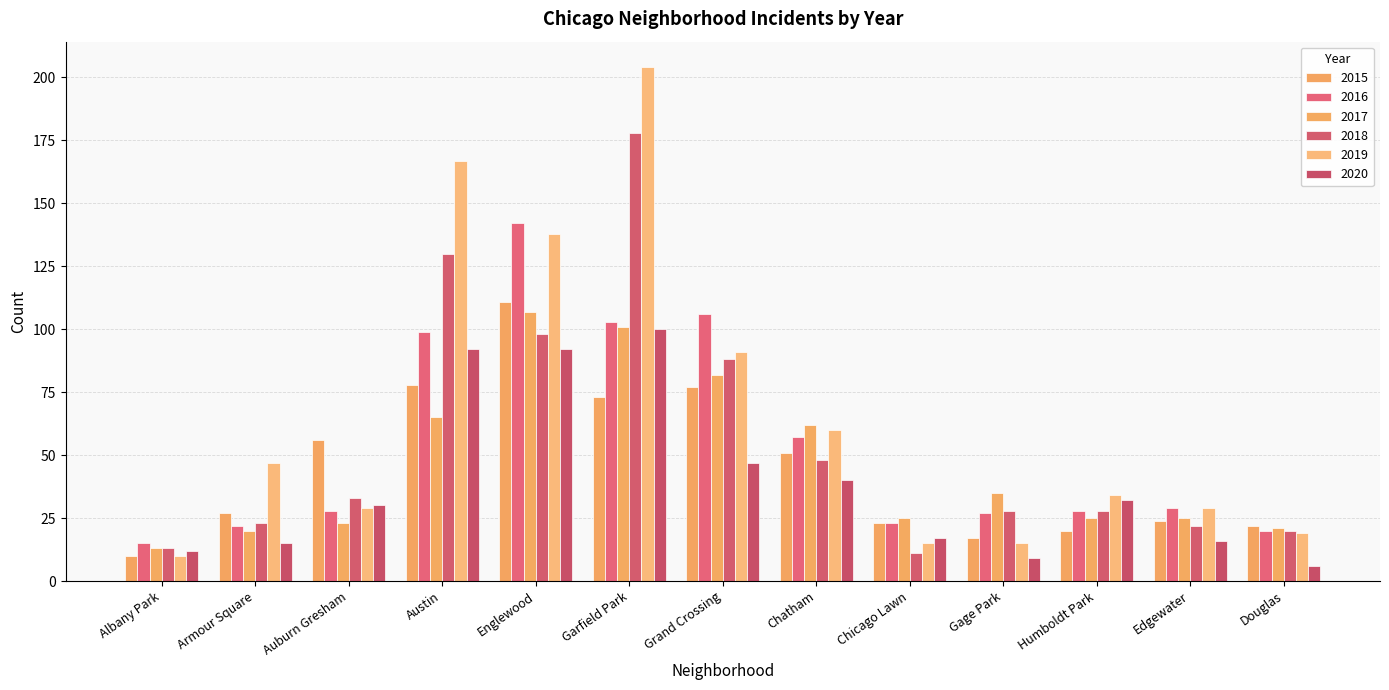

What is the spread (max minus min) of values at Albany Park?

5